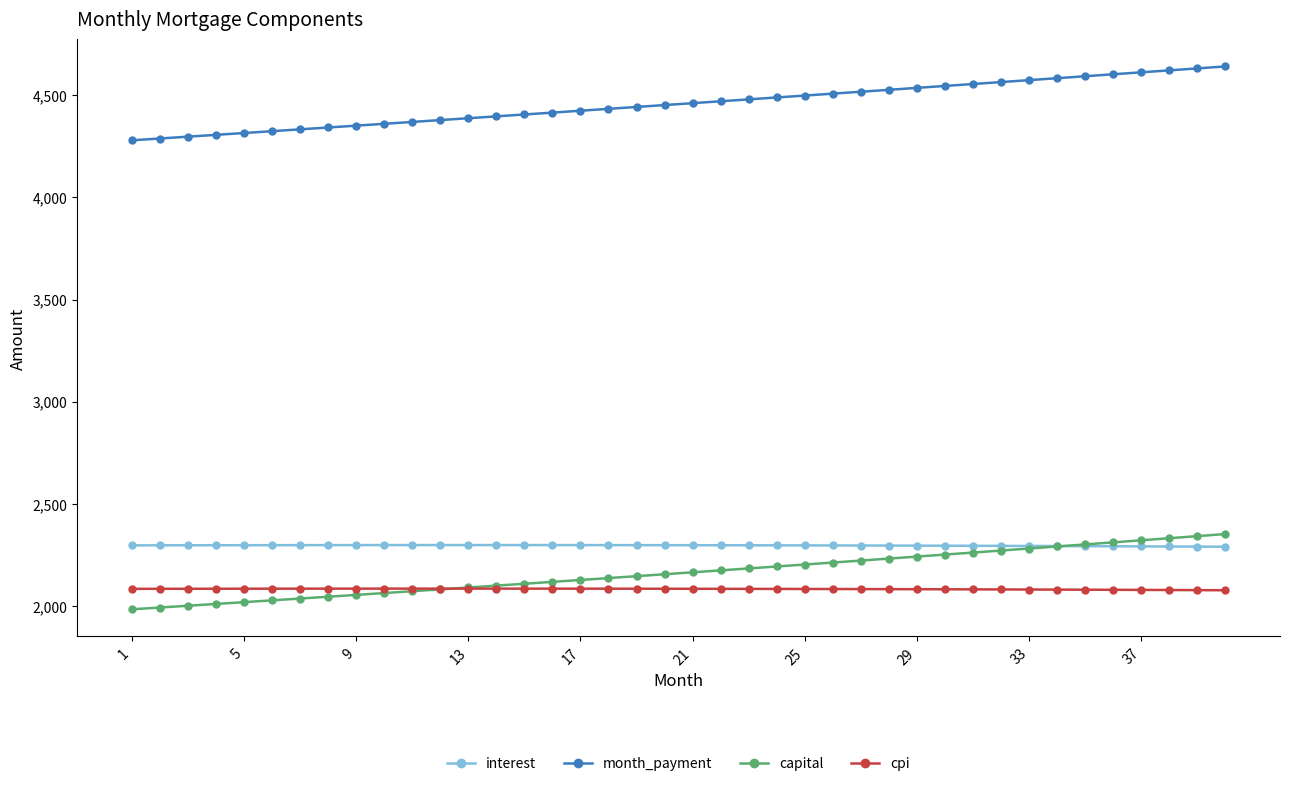

What is the maximum value for interest?

2297.9